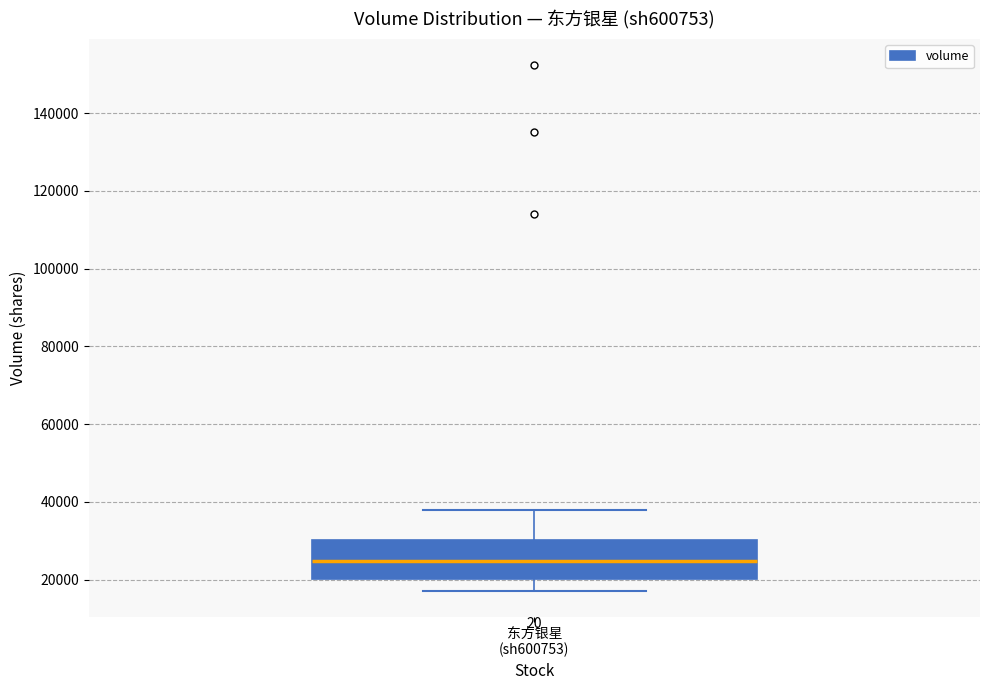

Transcribe this box plot: give where the median line is, the range the box spans, and where the two whiskers end, as read against the y-axis. The values are not printed on the chart, so give them approximately, as read against the axis.

median 24000, box 20000 to 30000, whiskers 18000 to 38000